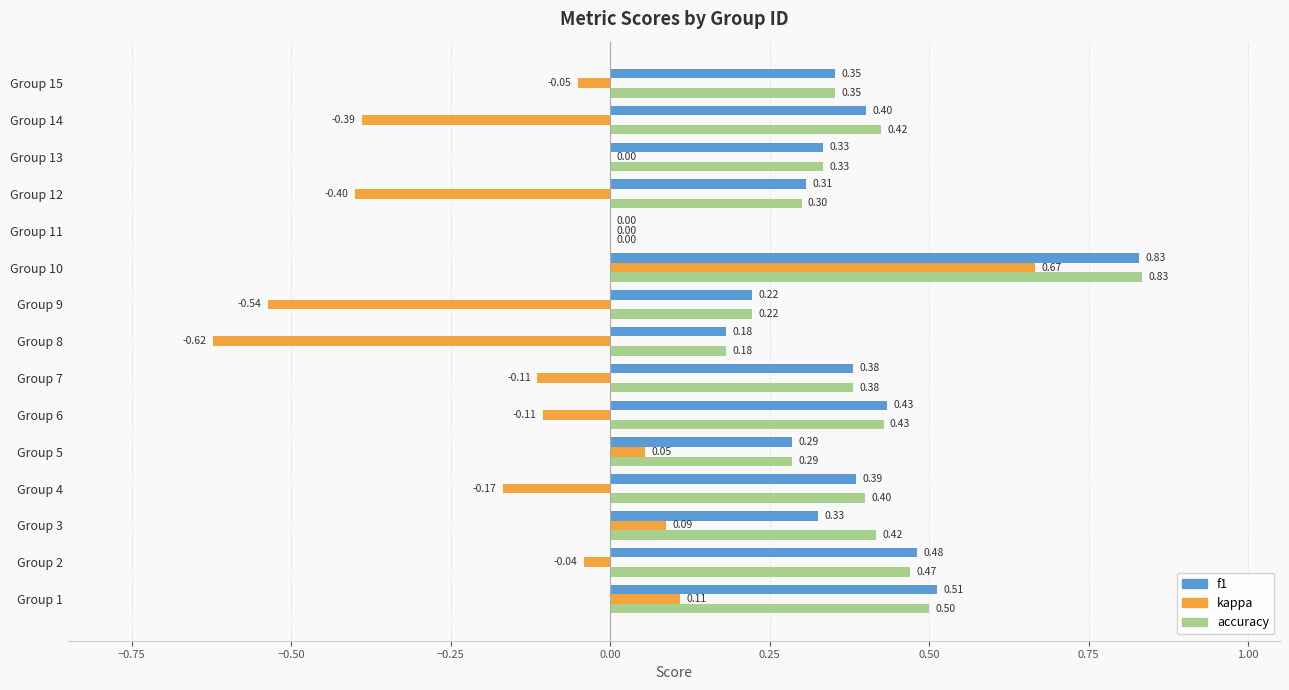

What is the sum of the kappa values at Group 4 and Group 7?

-0.3